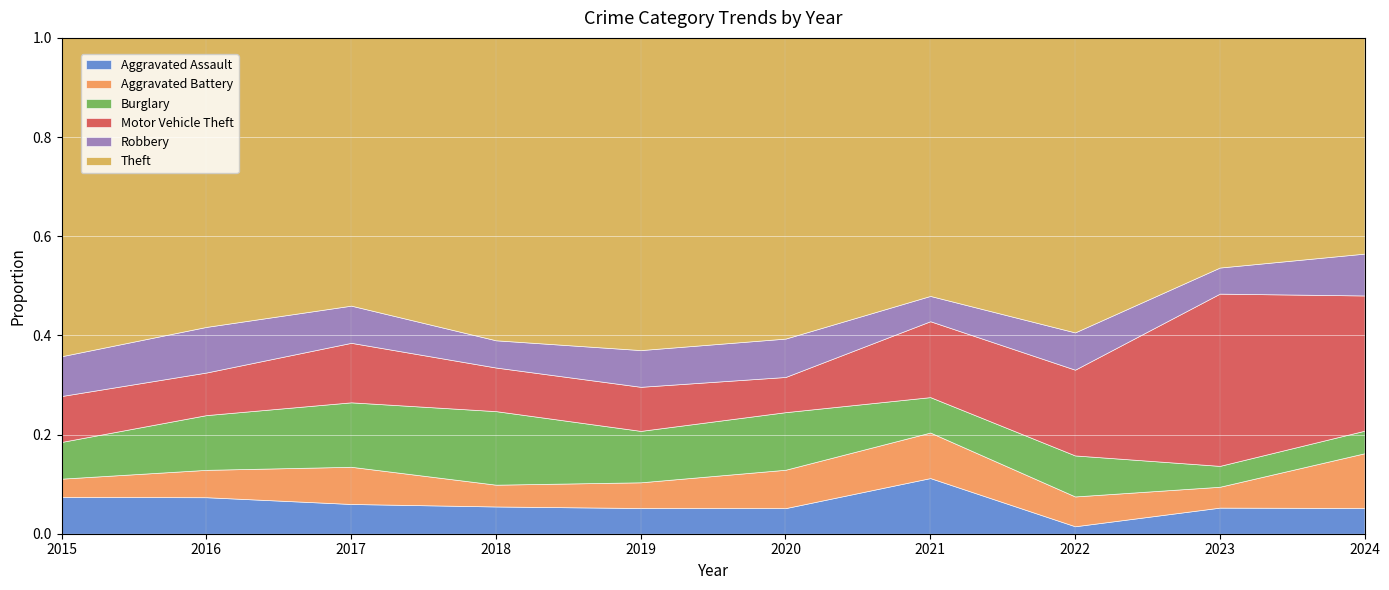

Reading left to right, list all the values displayed in this chart.

Aggravated Assault: 2015=12	2016=12	2017=12	2018=10	2019=7	2020=8	2021=11	2022=2	2023=10	2024=8
Aggravated Battery: 2015=6	2016=9	2017=15	2018=8	2019=7	2020=12	2021=9	2022=8	2023=8	2024=17
Burglary: 2015=12	2016=18	2017=26	2018=27	2019=14	2020=18	2021=7	2022=11	2023=8	2024=7
Motor Vehicle Theft: 2015=15	2016=14	2017=24	2018=16	2019=12	2020=11	2021=15	2022=23	2023=66	2024=42
Robbery: 2015=13	2016=15	2017=15	2018=10	2019=10	2020=12	2021=5	2022=10	2023=10	2024=13
Theft: 2015=104	2016=95	2017=108	2018=111	2019=85	2020=94	2021=51	2022=79	2023=88	2024=67